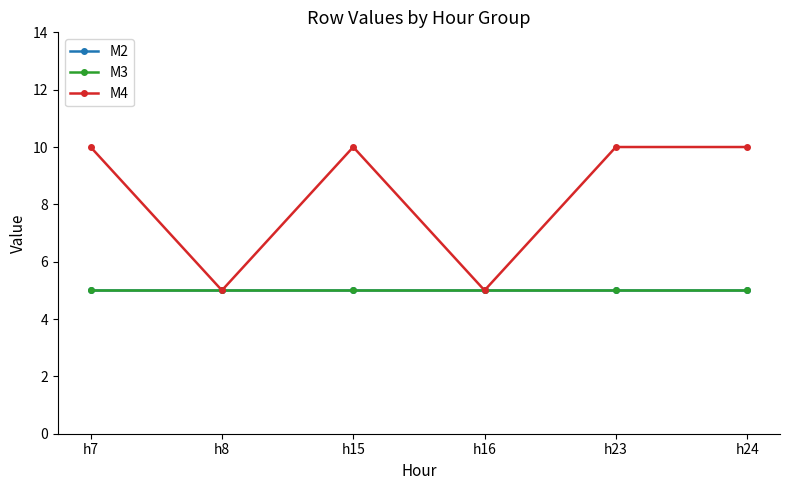

Is this an area chart (filled region under the line)?

No